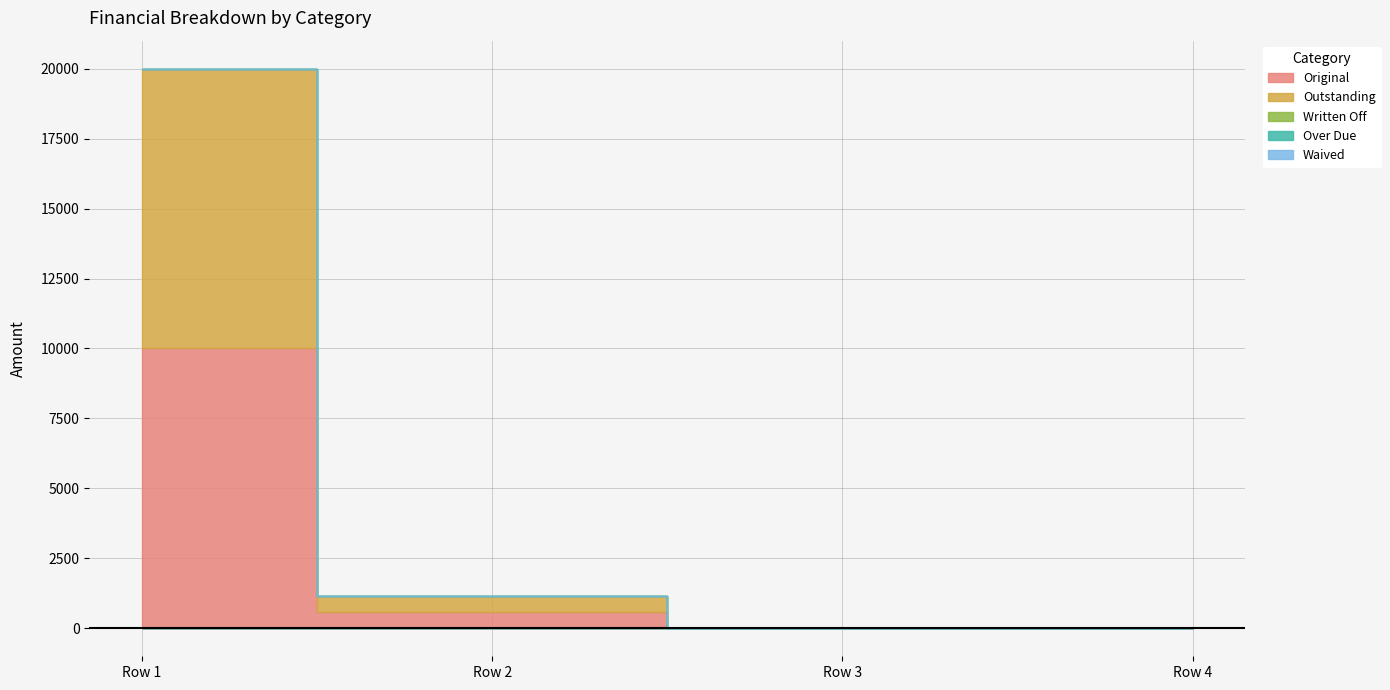

Count the number of categories in the chart.

4